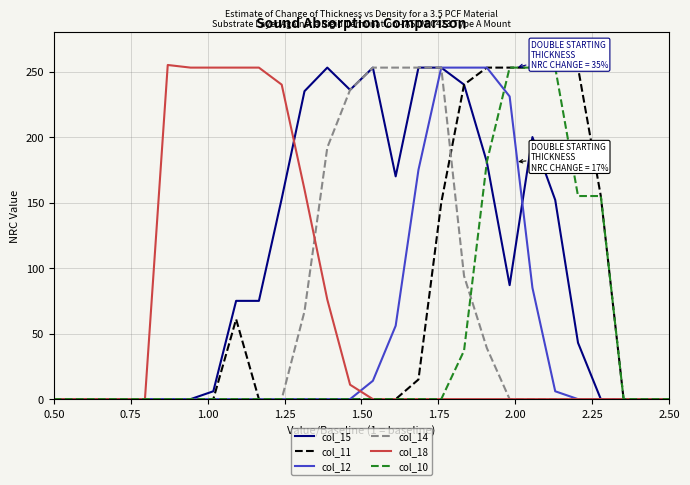

Which series has the largest total across all categories?

col_15